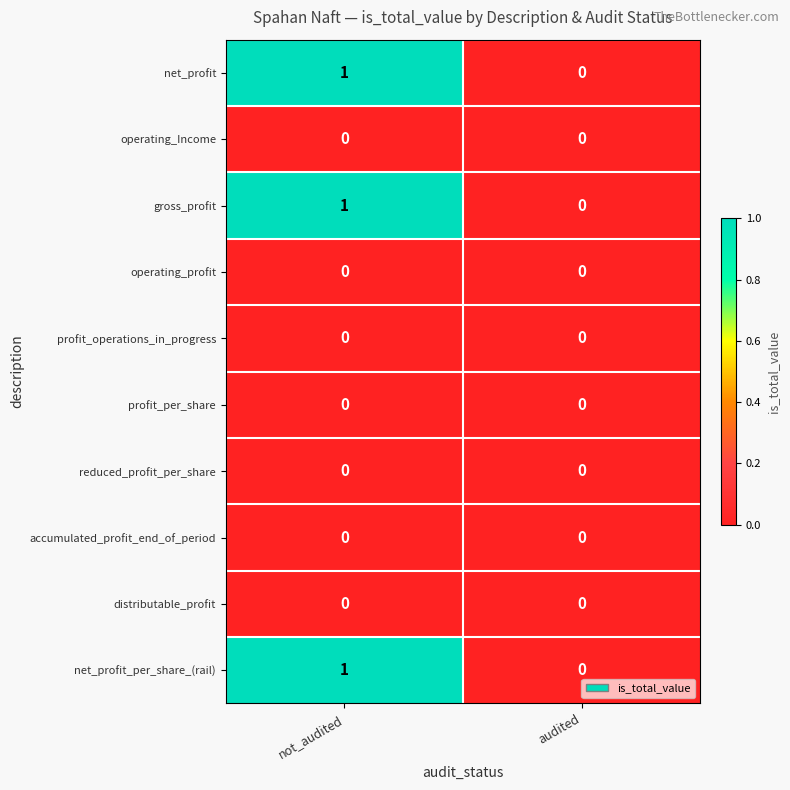

Reading left to right, extract all data points from this chart.

net_profit: 1	0
operating_Income: 0	0
gross_profit: 1	0
operating_profit: 0	0
profit_operations_in_progress: 0	0
profit_per_share: 0	0
reduced_profit_per_share: 0	0
accumulated_profit_end_of_period: 0	0
distributable_profit: 0	0
net_profit_per_share_(rail): 1	0